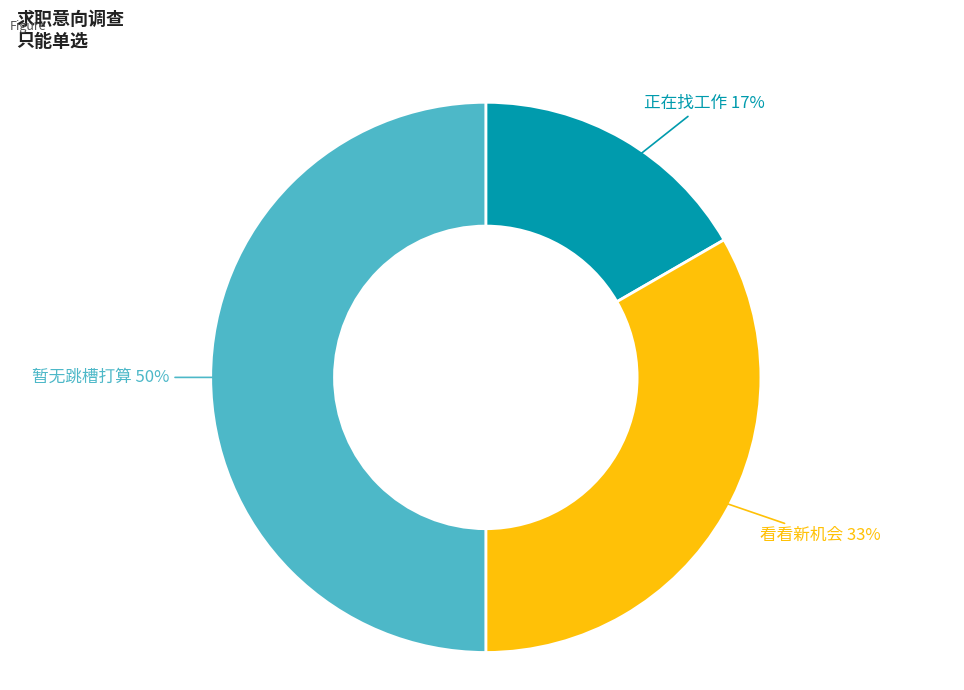

To the nearest percent, what is the average slice percentage?

33%